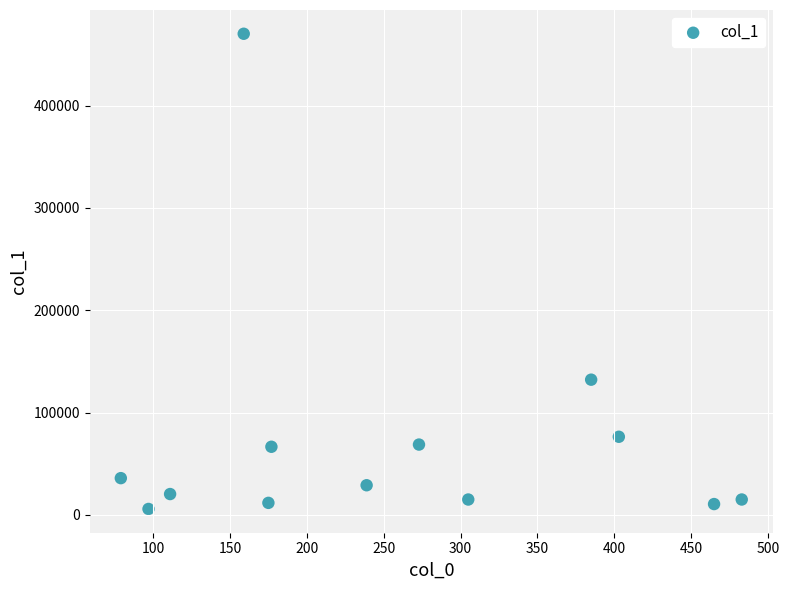

What is the range of X values (max minus min)?

404.0